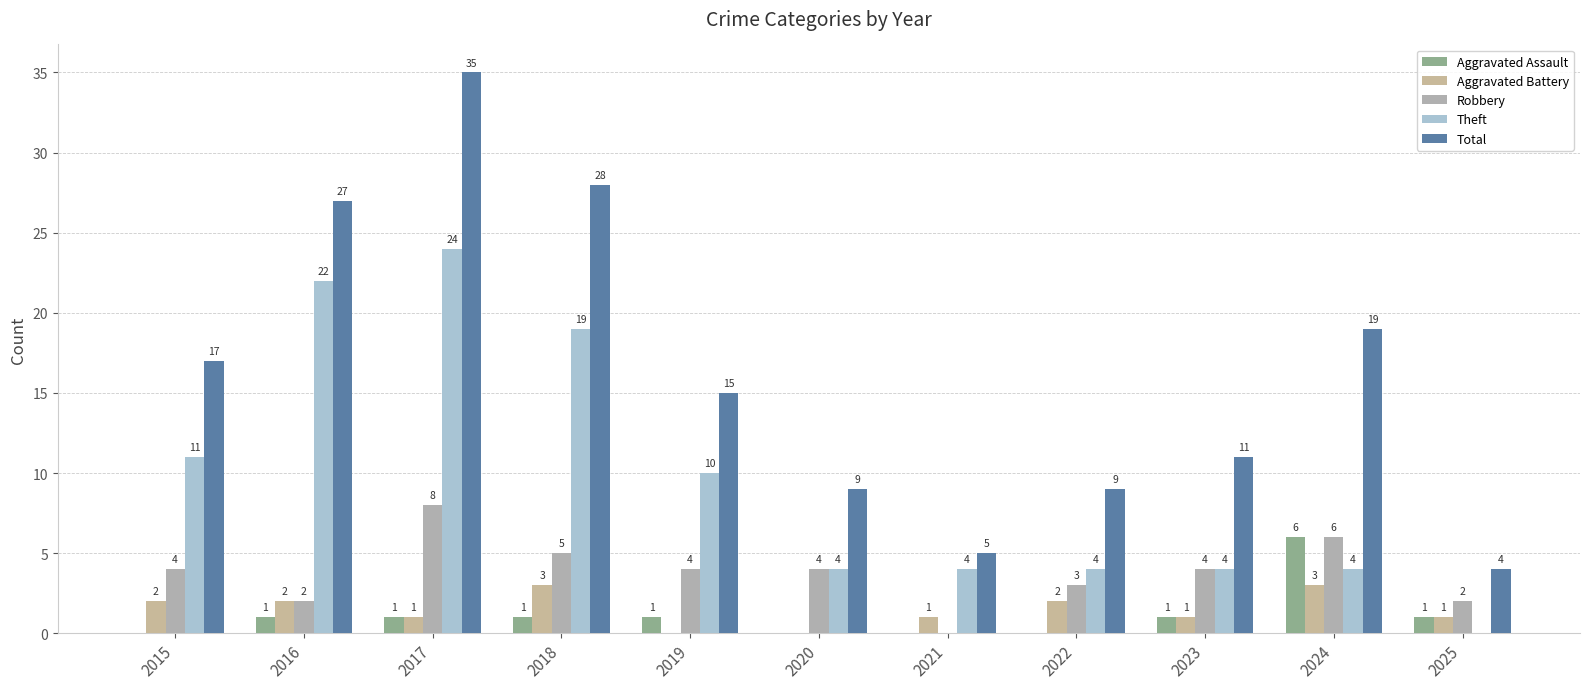

At which label does Aggravated Battery reach its peak?

2018